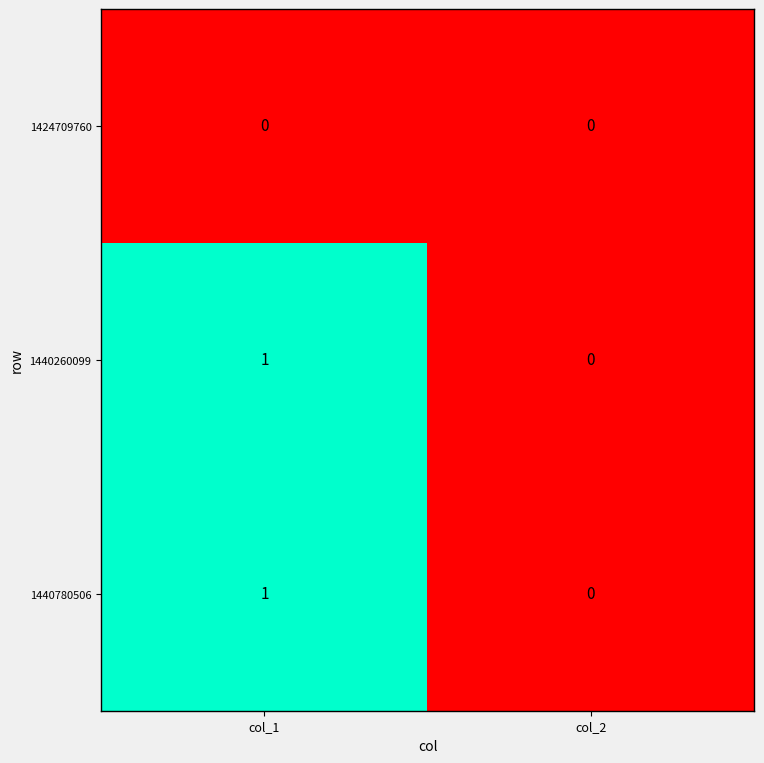

At which category is the sum across all series the highest?

col_1